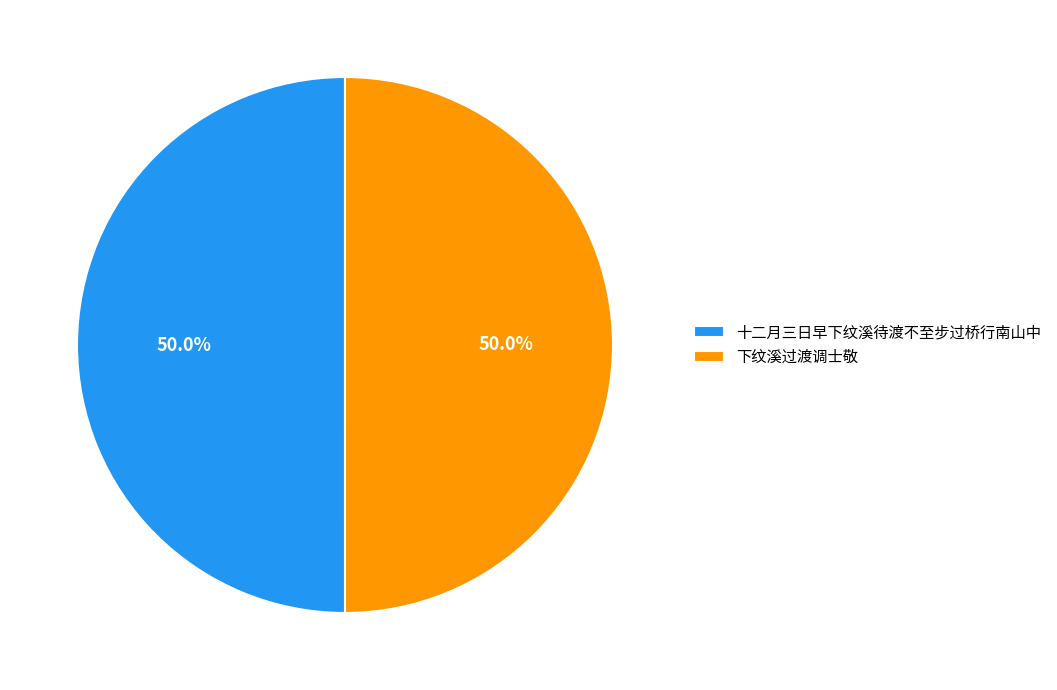

Approximately how many times larger is the value at 十二月三日早下纹溪待渡不至步过桥行南山中 compared to 下纹溪过渡调士敬?

1.0